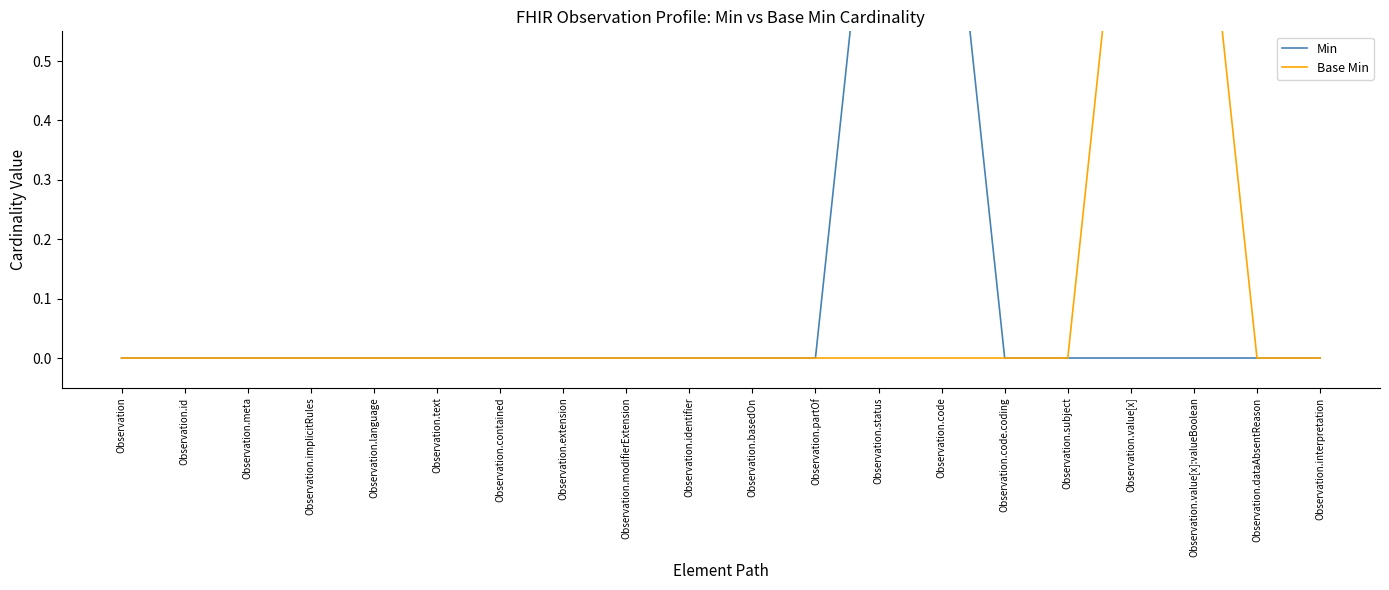

Where is Min nearest to the value 0?

Observation